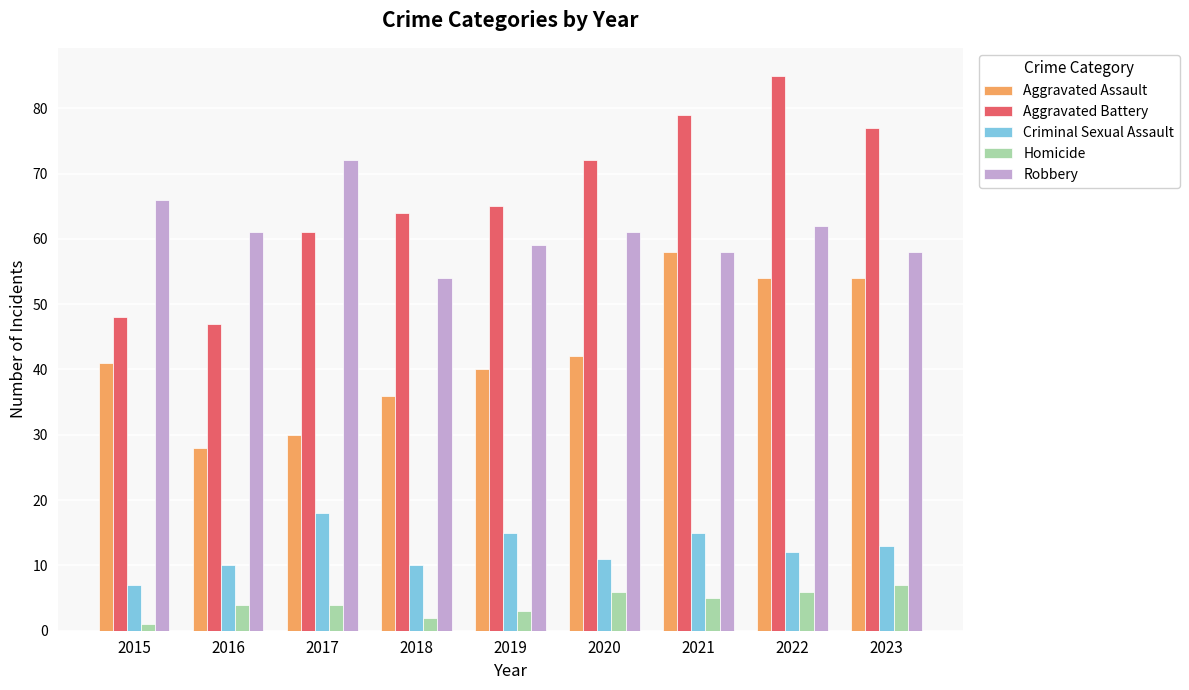

What is the spread (max minus min) of values at 2015?

65